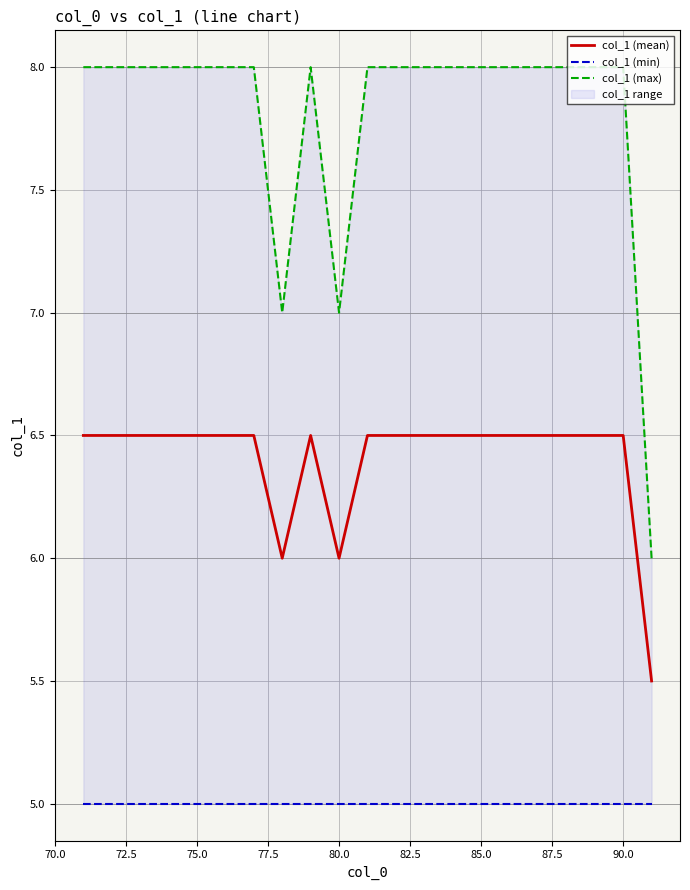

What is the minimum value for col_1 (mean)?

5.5